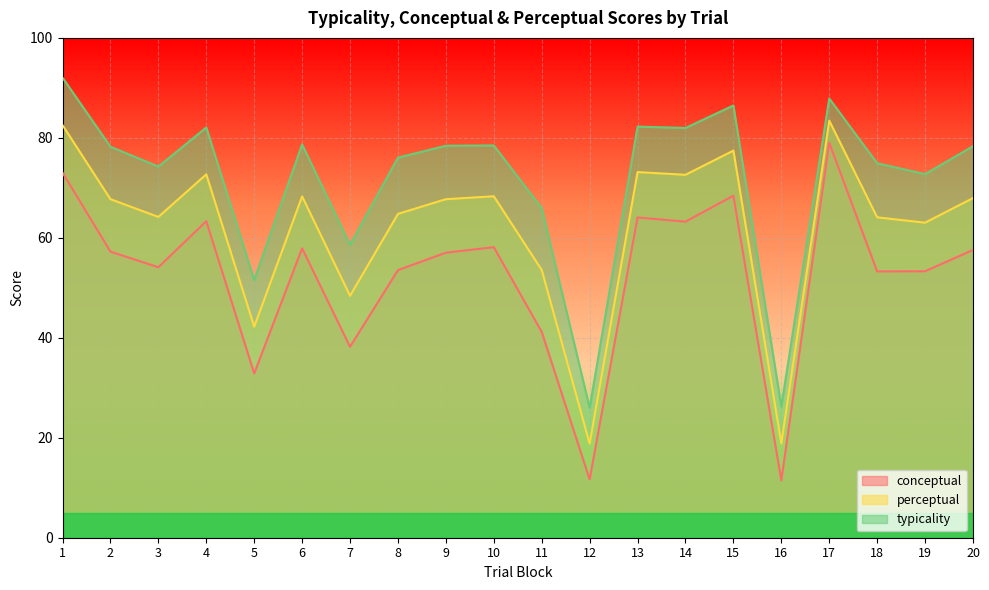

Rank the categories by typicality value from highest to lowest.

1, 17, 15, 13, 4, 14, 6, 10, 9, 20, 2, 8, 18, 3, 19, 11, 7, 5, 16, 12